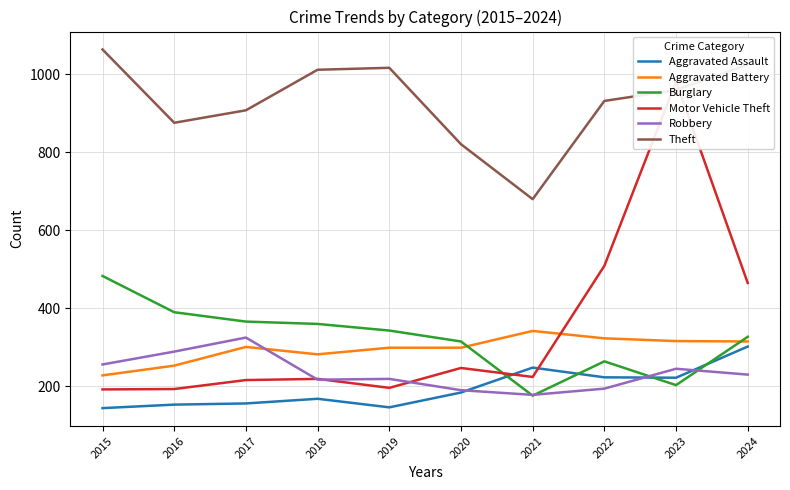

At which label does Aggravated Battery reach its minimum?

2015